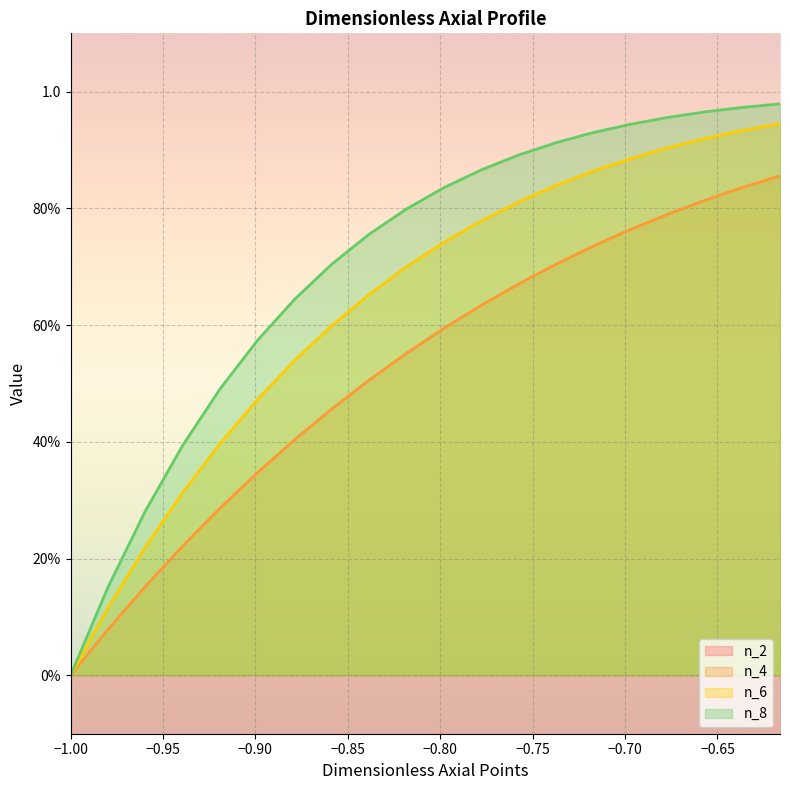

True or false: n_4 has a value of 0.3 at 10.

False